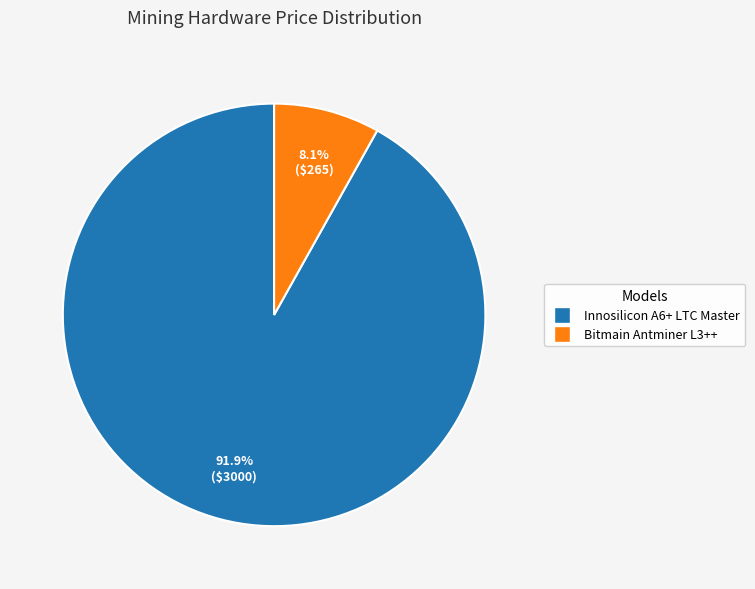

Rank the categories by value from highest to lowest.

Innosilicon A6+ LTC Master, Bitmain Antminer L3++